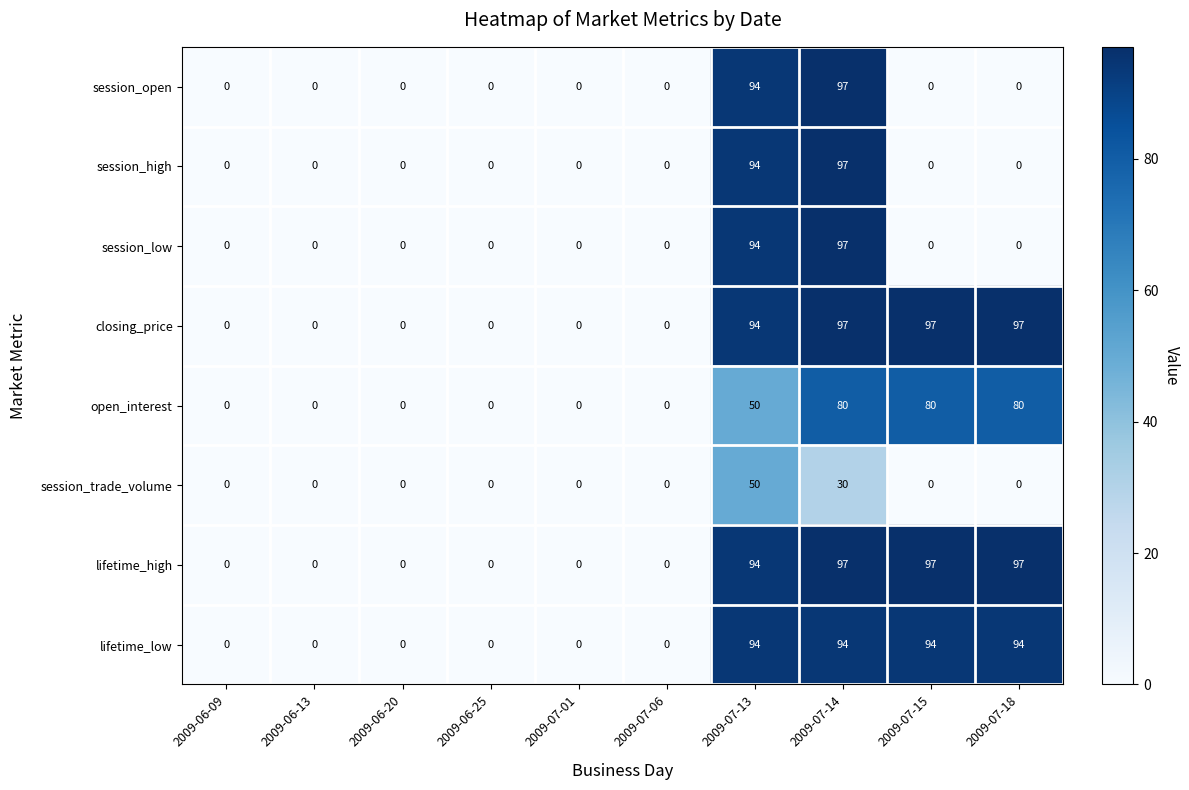

Between 2009-07-13 and 2009-07-14, which series saw the biggest shift?

open_interest